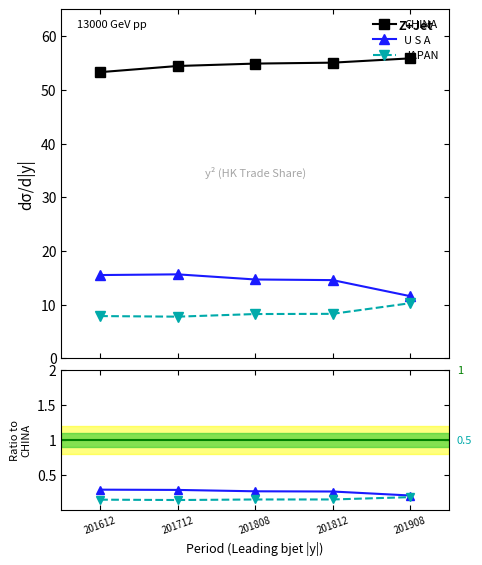

Rank the series at 201612 from highest to lowest value.

CHINA, U S A, JAPAN